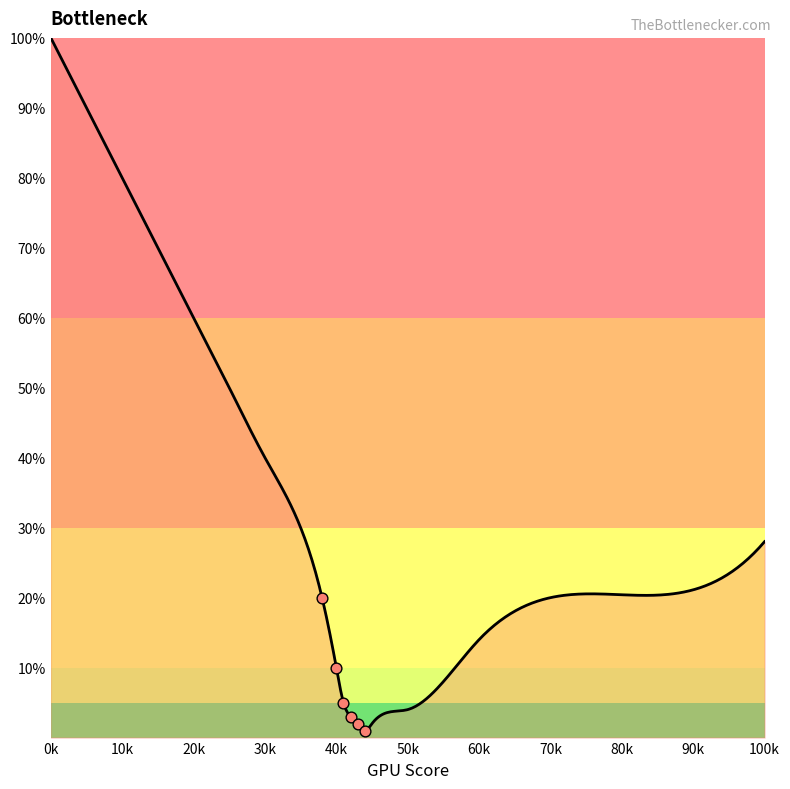

Approximately how many times larger is the value at 45 compared to 35?

0.1